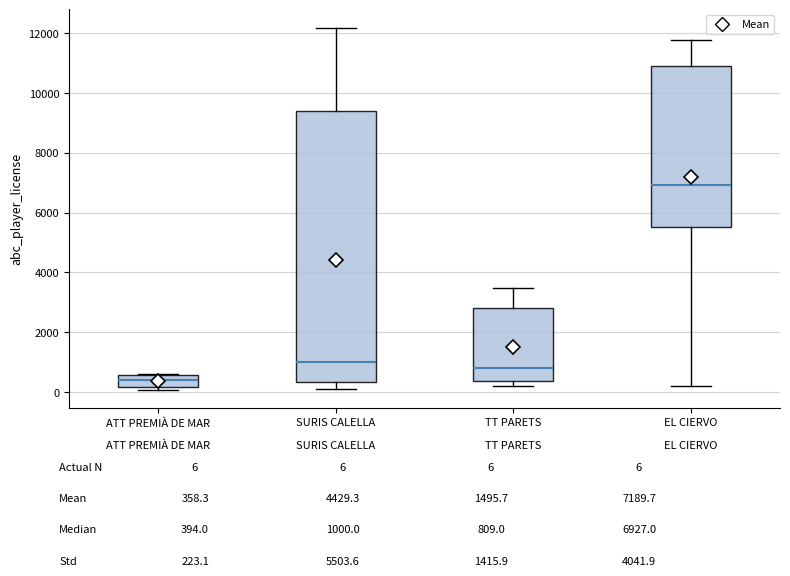

Which box's median line is the highest?

EL CIERVO